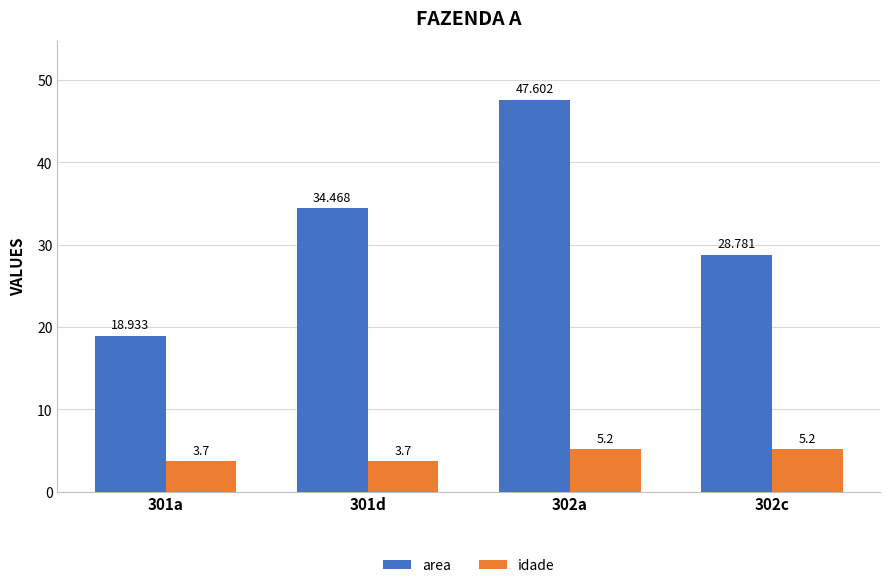

At 302c, list the series in order from smallest to largest.

idade, area